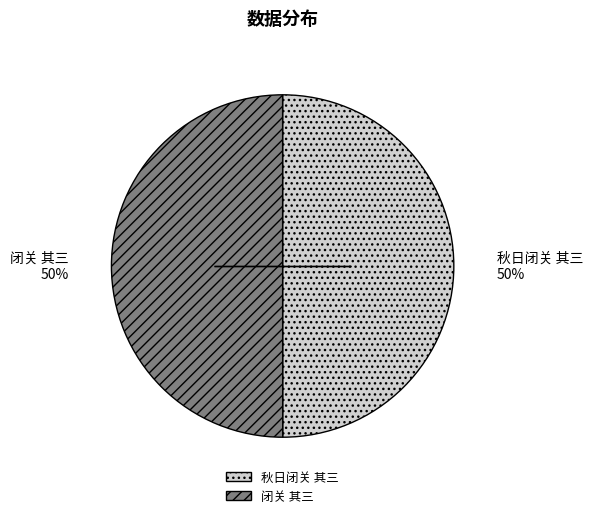

To the nearest percent, what is the average slice percentage?

50%